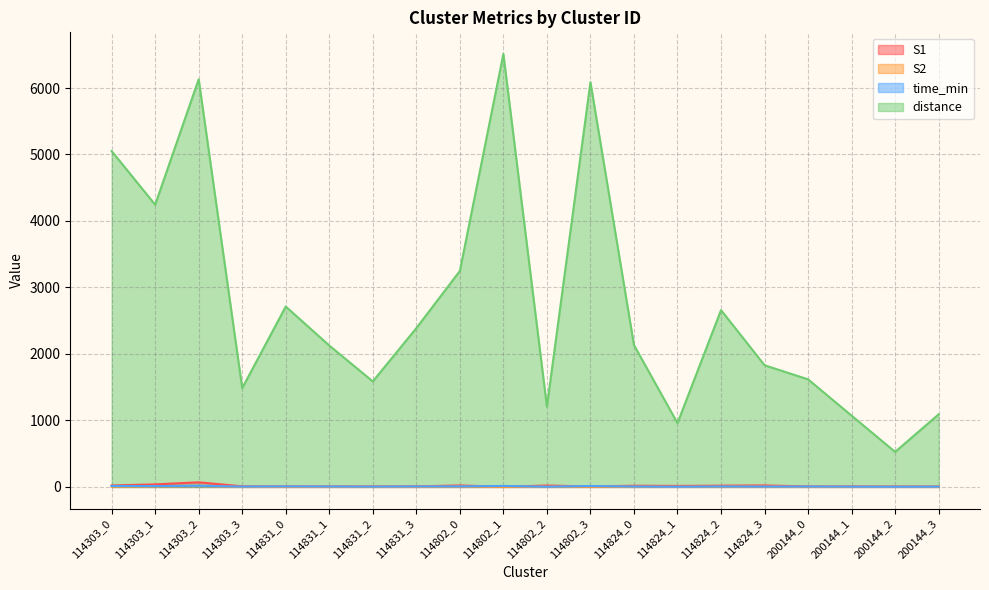

How many data points in time_min are above 6?

11